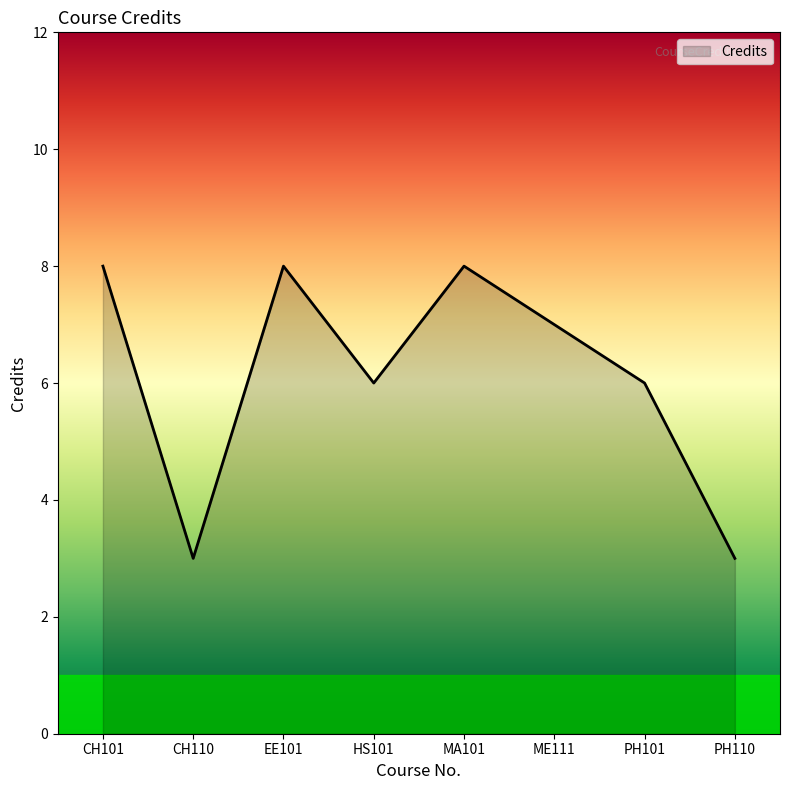

What position from the left is EE101?

3